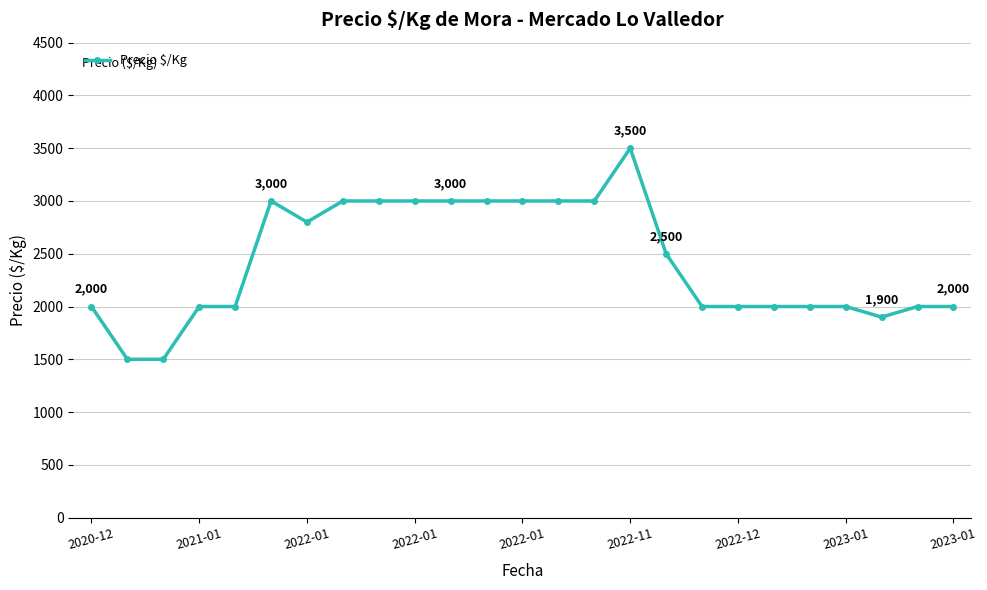

Is this an area chart (filled region under the line)?

No